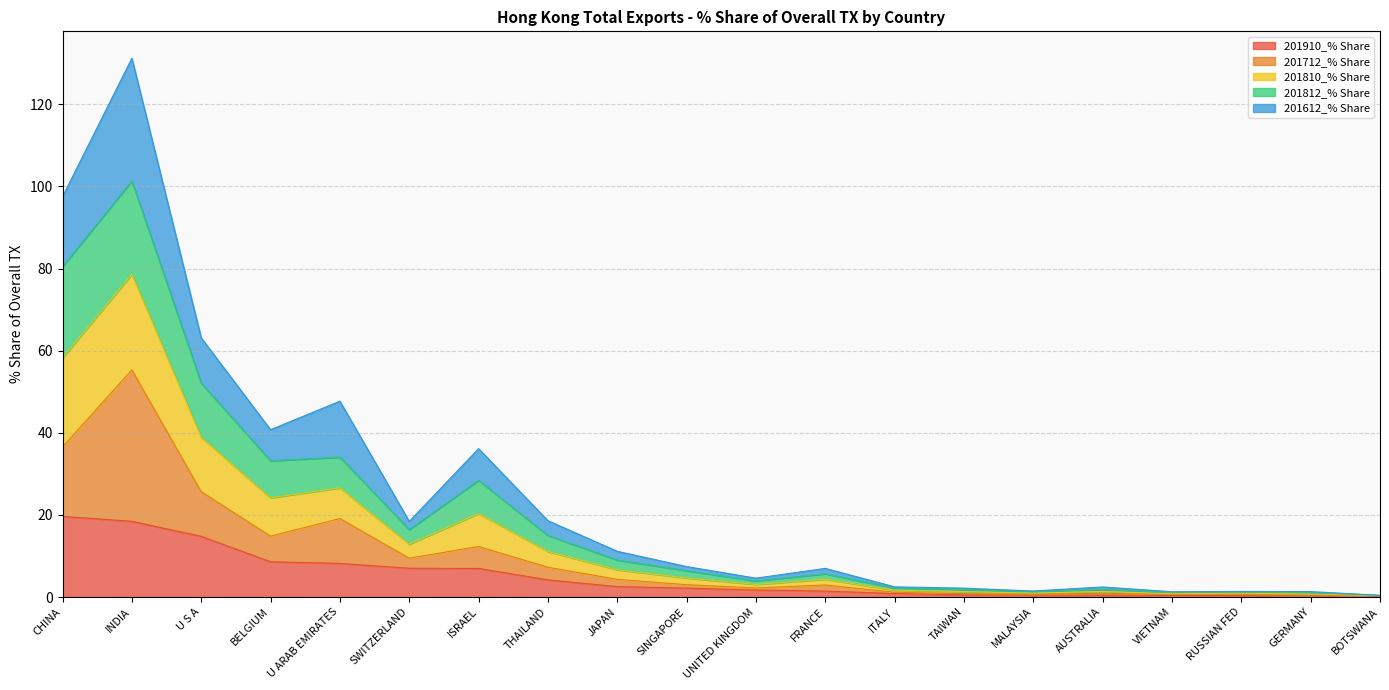

At which category is the sum across all series the highest?

INDIA